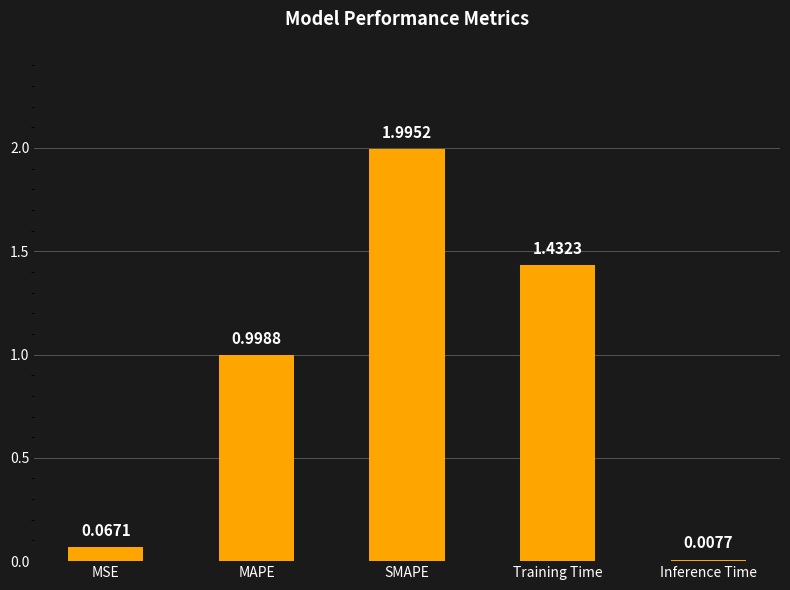

List the labels in order of value, largest first.

SMAPE, Training Time, MAPE, MSE, Inference Time